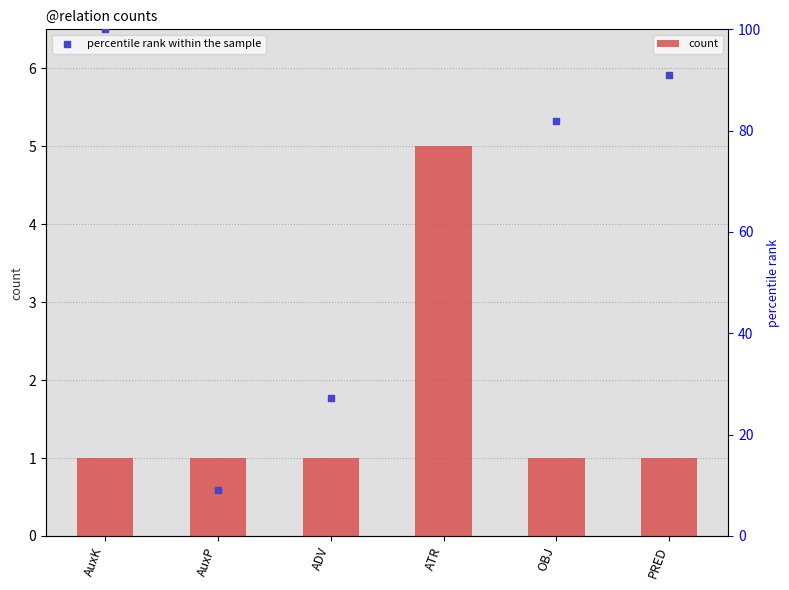

Which series has the largest Y range (max minus min)?

percentile rank within the sample